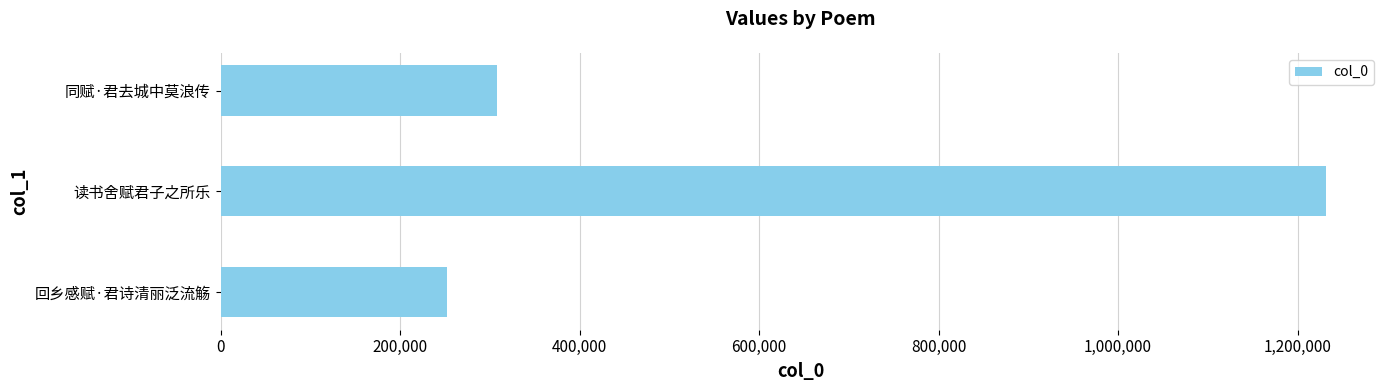

Is it true that the value at 读书舍赋君子之所乐 is 1231360?

True